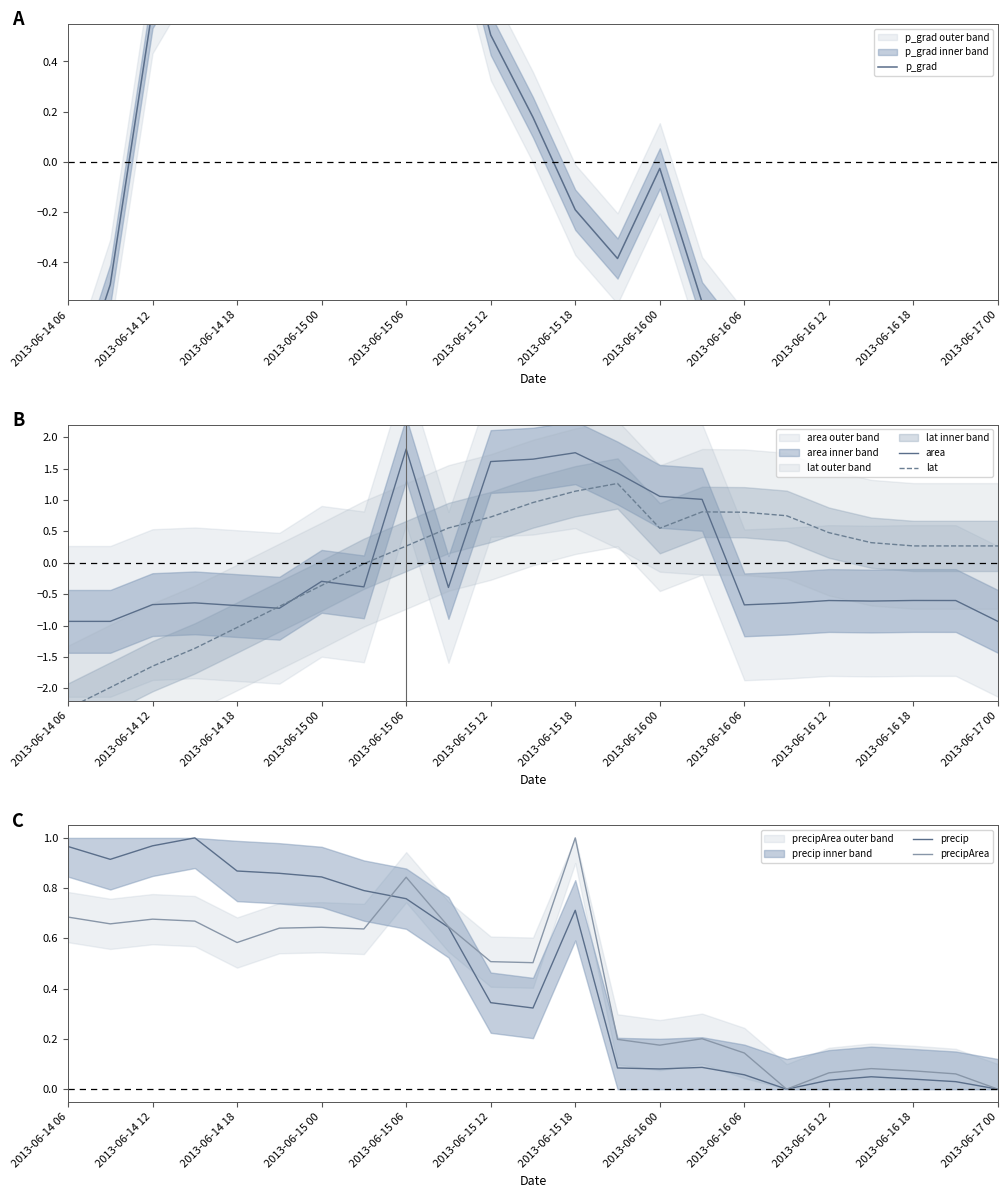

Where is the first local minimum for p_grad?

13